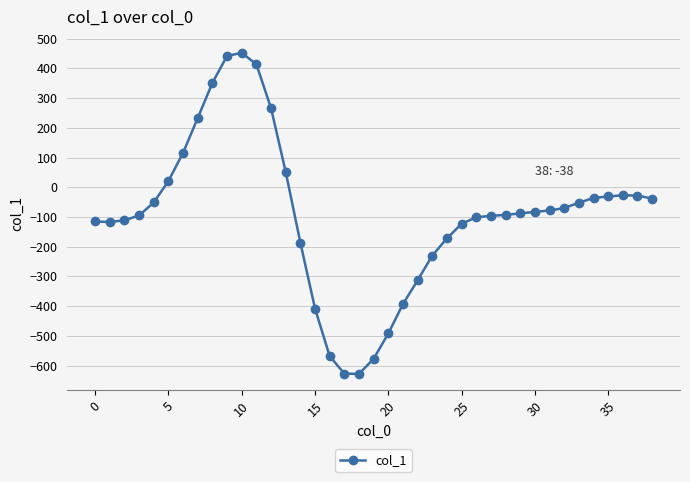

True or false: the data has more than 0 interior local peaks.

True